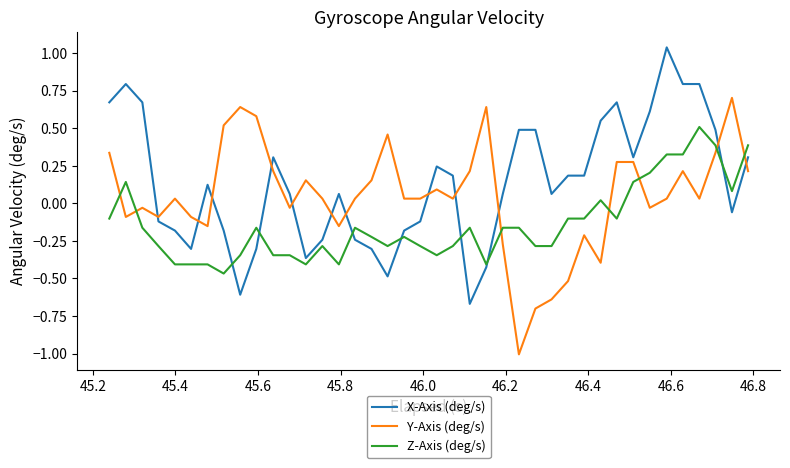

How many values in X-Axis (deg/s) are above zero?

24